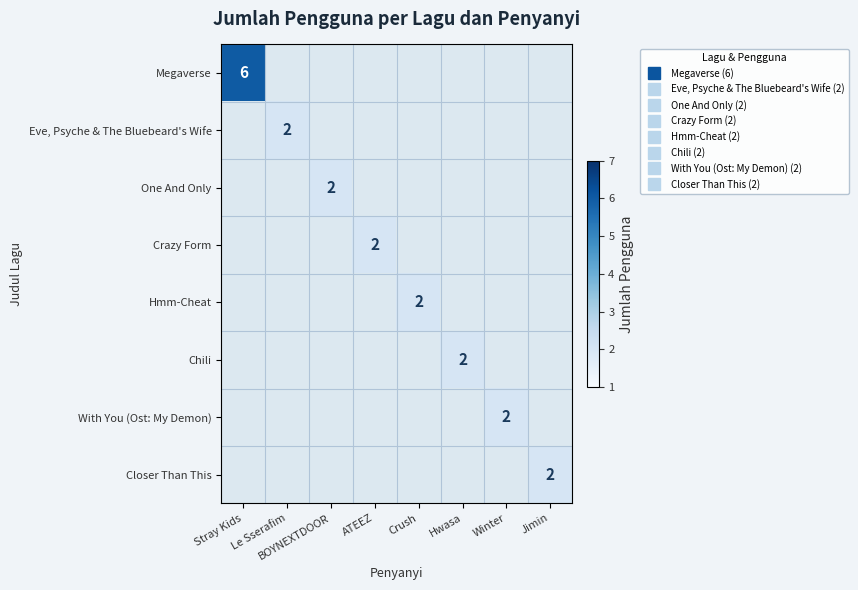

Which category has the lowest value across all series?

Le Sserafim